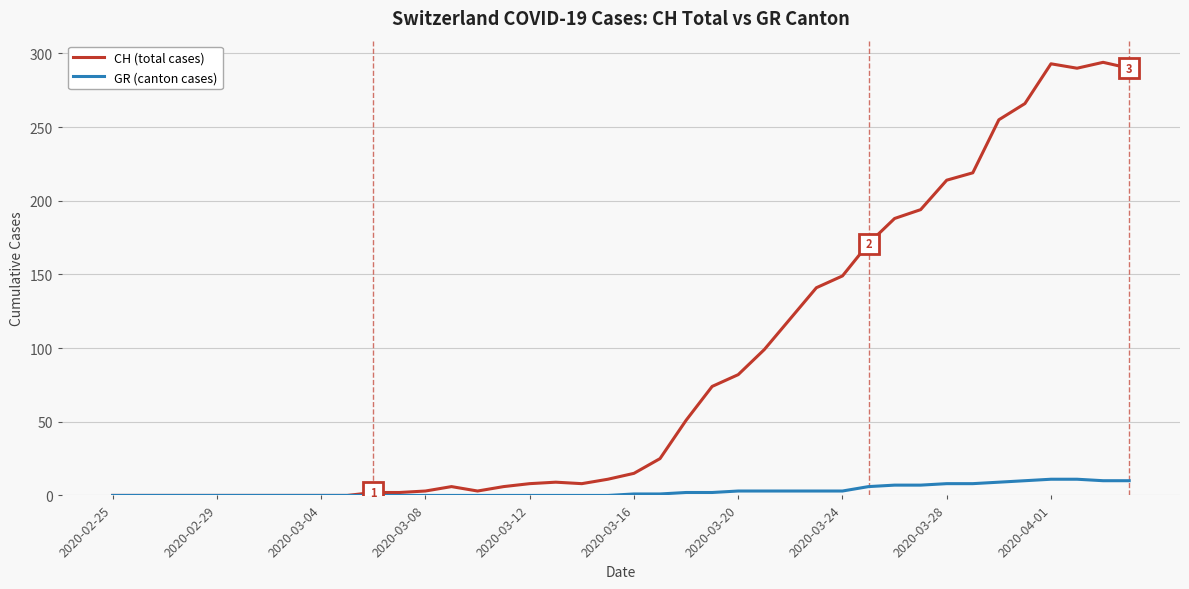

Which series has the largest range (max minus min)?

CH (total cases)